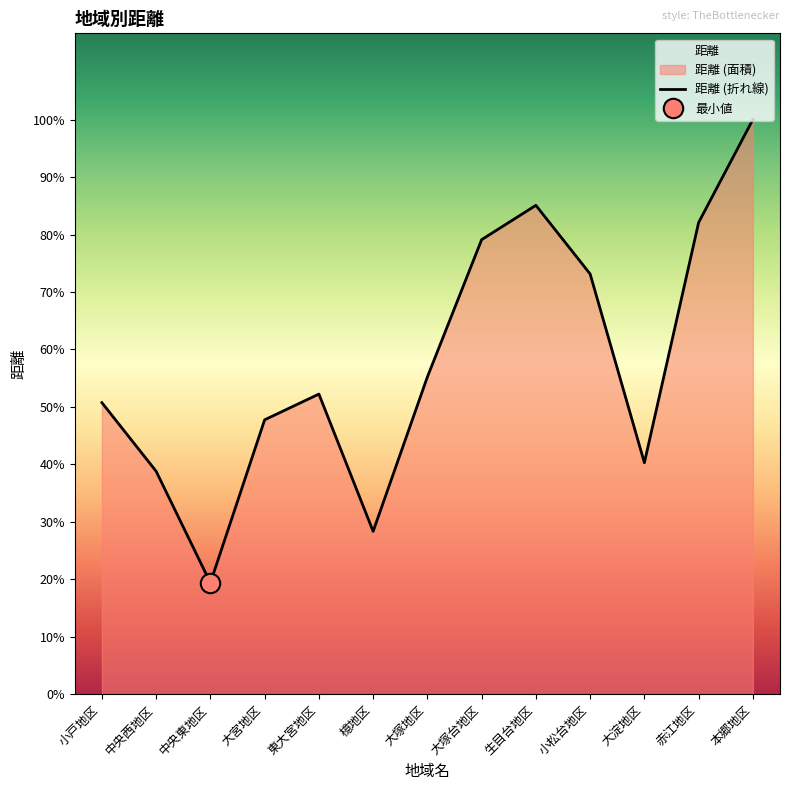

Is it true that the value at 大宮地区 is 4698?

False